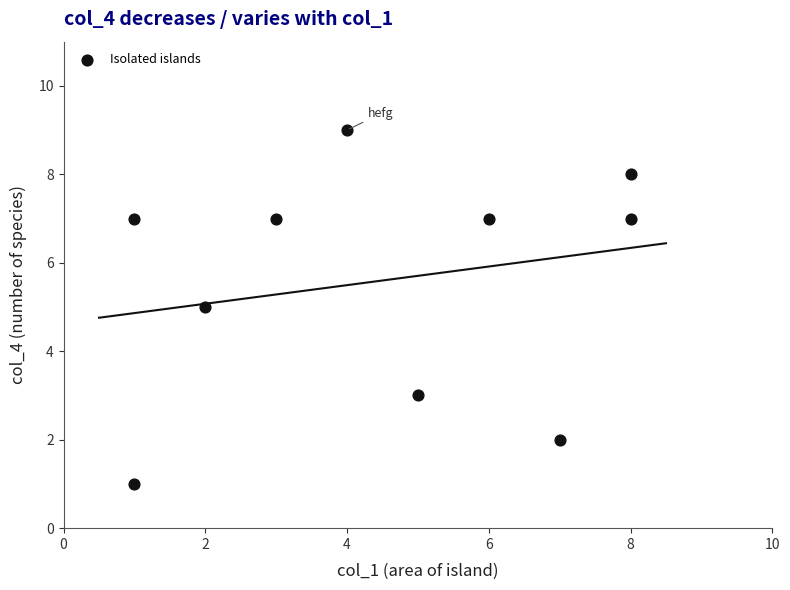

What is the range of X values (max minus min)?

7